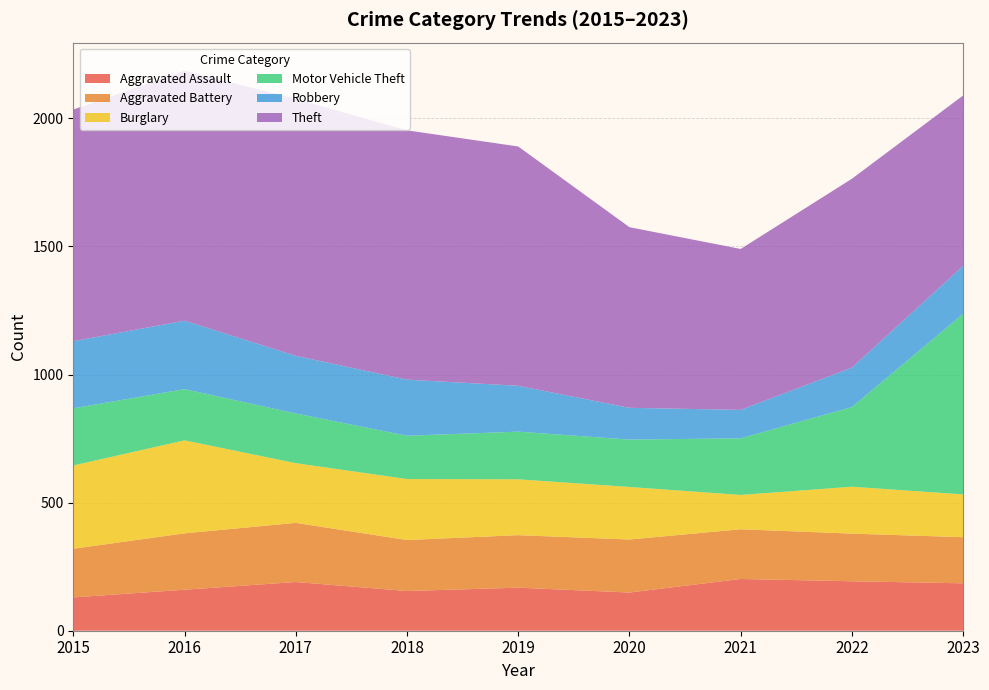

Reading left to right, list all the values displayed in this chart.

Aggravated Assault: 2015=130	2016=160	2017=190	2018=155	2019=168	2020=149	2021=202	2022=193	2023=185
Aggravated Battery: 2015=190	2016=220	2017=231	2018=199	2019=205	2020=207	2021=194	2022=186	2023=180
Burglary: 2015=325	2016=363	2017=233	2018=238	2019=218	2020=205	2021=134	2022=183	2023=167
Motor Vehicle Theft: 2015=223	2016=200	2017=194	2018=169	2019=186	2020=185	2021=221	2022=311	2023=705
Robbery: 2015=262	2016=267	2017=225	2018=219	2019=179	2020=124	2021=111	2022=154	2023=187
Theft: 2015=904	2016=976	2017=1003	2018=973	2019=934	2020=705	2021=628	2022=737	2023=665